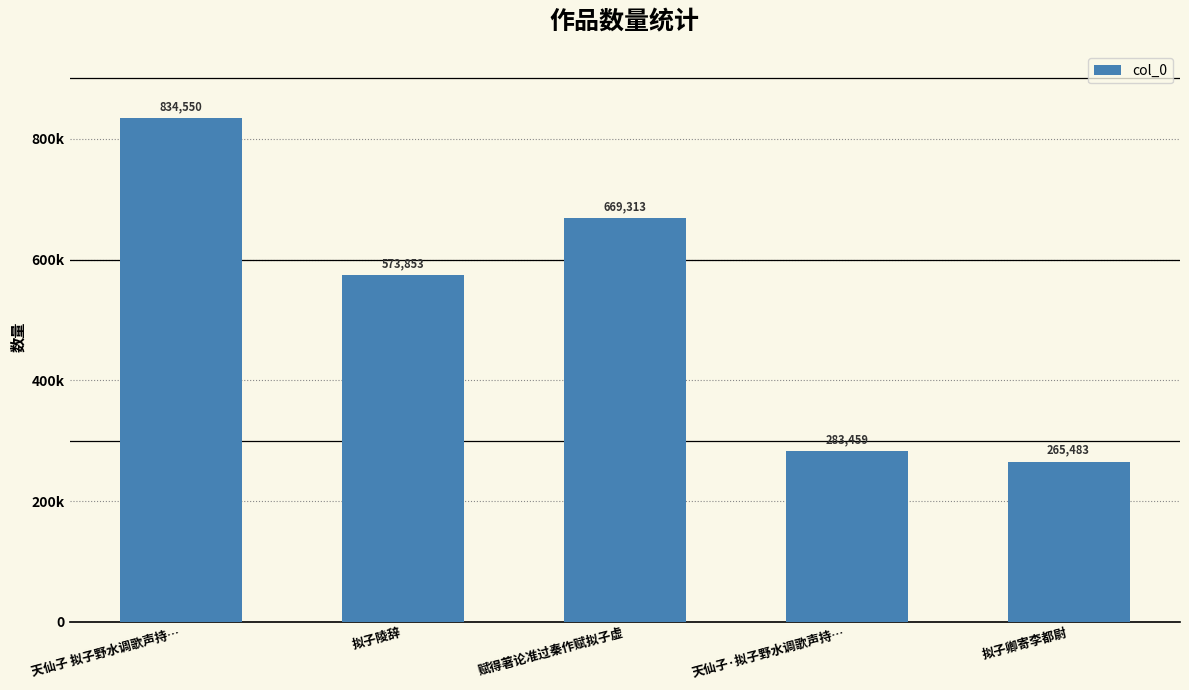

What position from the left is 拟子陵辞?

2